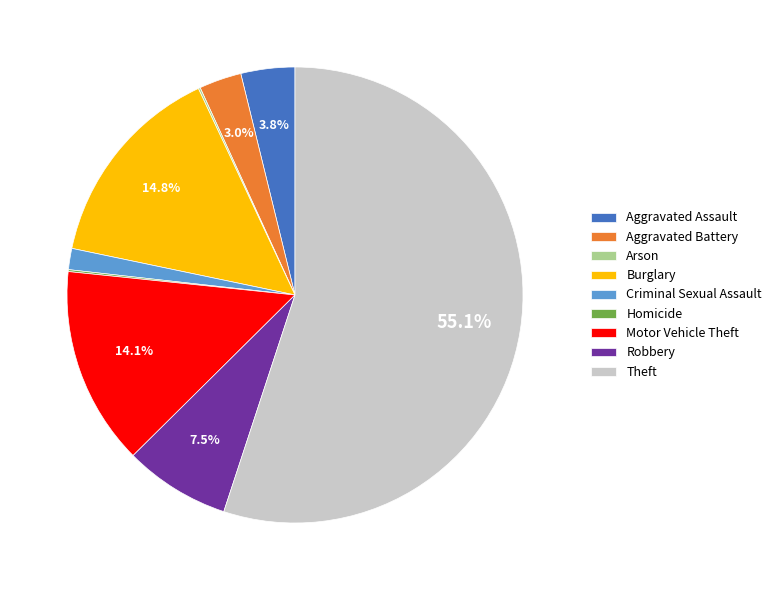

True or false: Burglary accounts for 15% of the total.

True